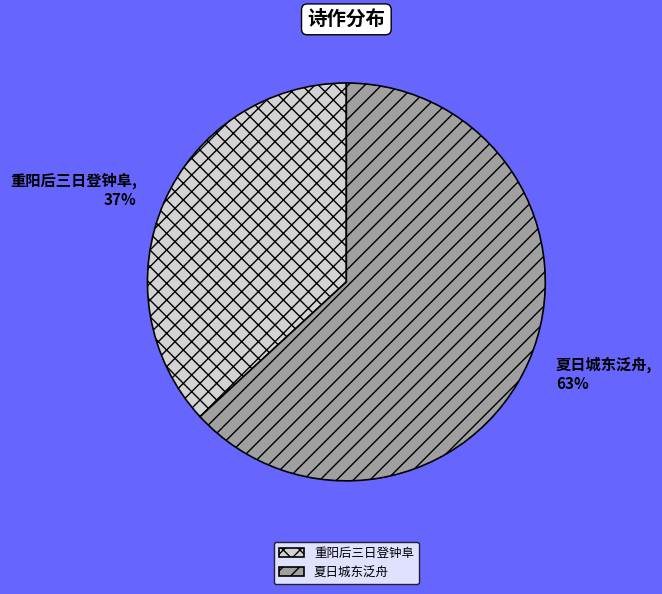

To the nearest percent, what percentage of the pie is 夏日城东泛舟?

63%